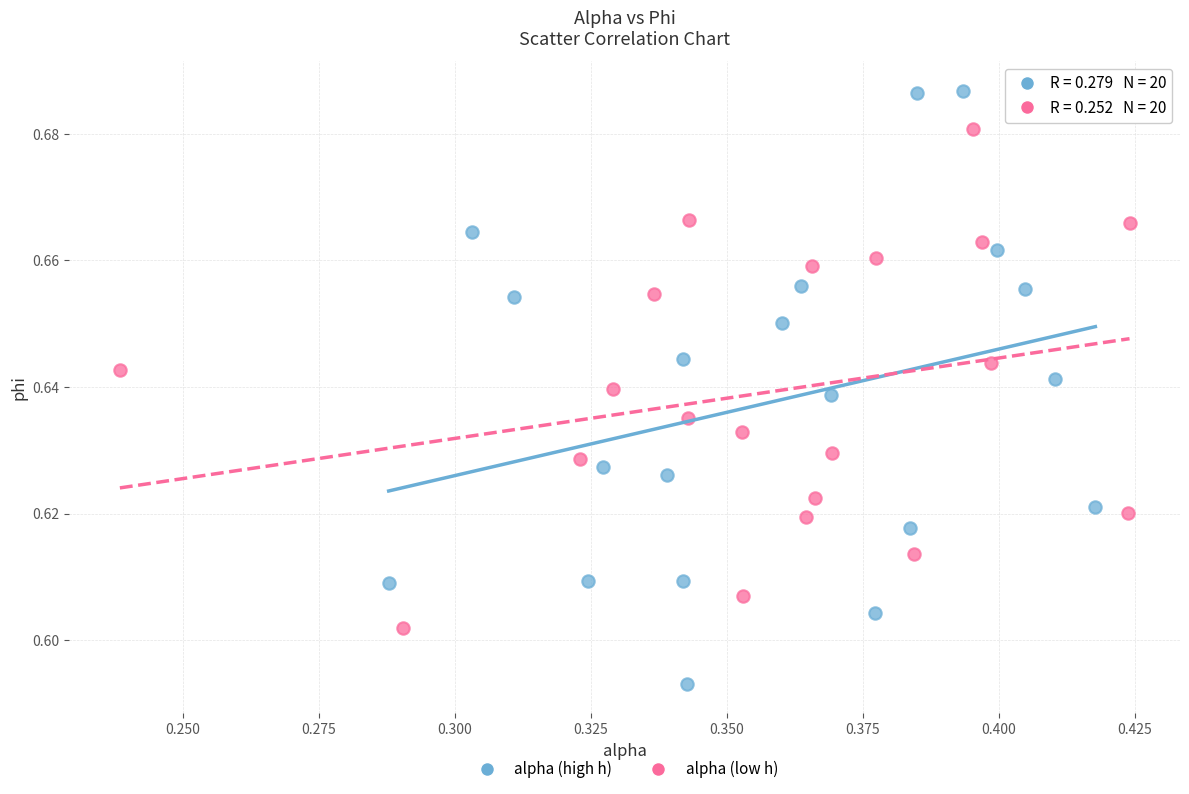

Which series reaches the maximum Y coordinate?

alpha (high h)